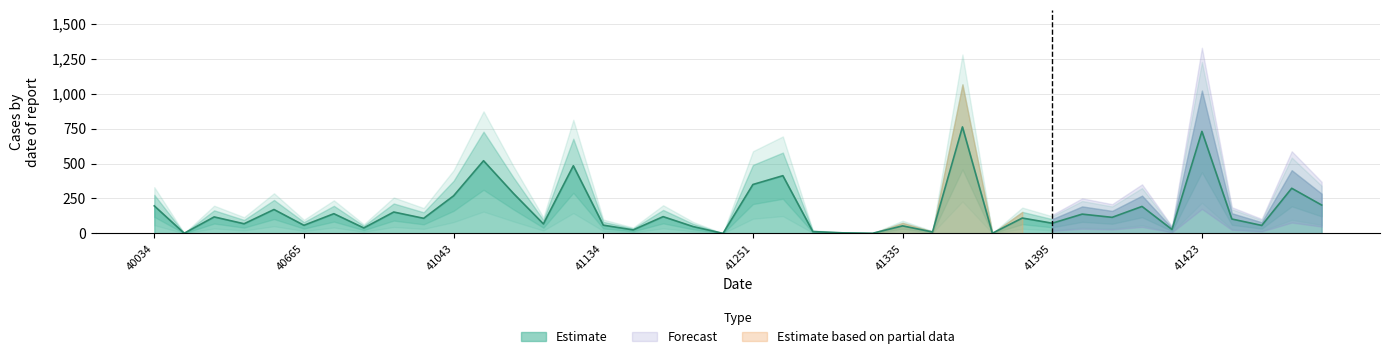

What is the change in value from 40829 to 41348?

-29